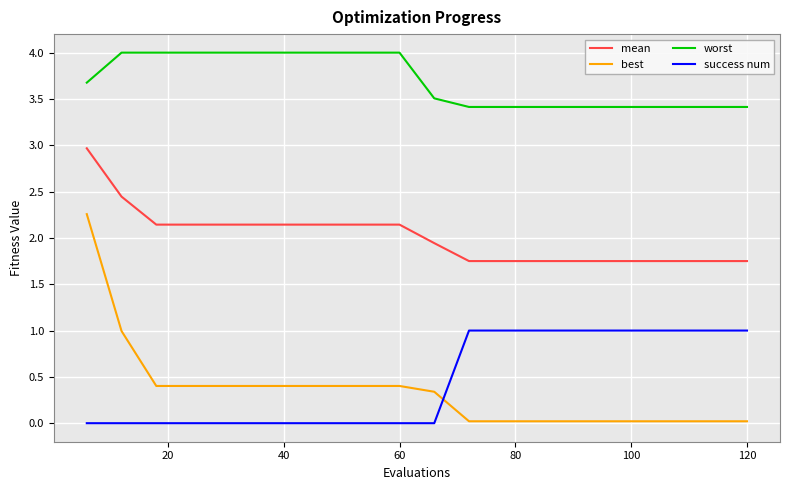

Which series has the widest spread of values?

best